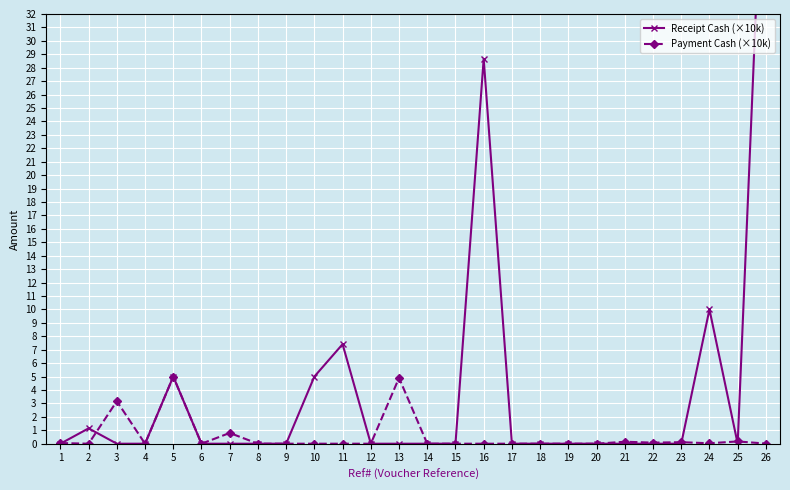

How many times do Payment Cash (×10k) and Receipt Cash (×10k) cross each other?

5